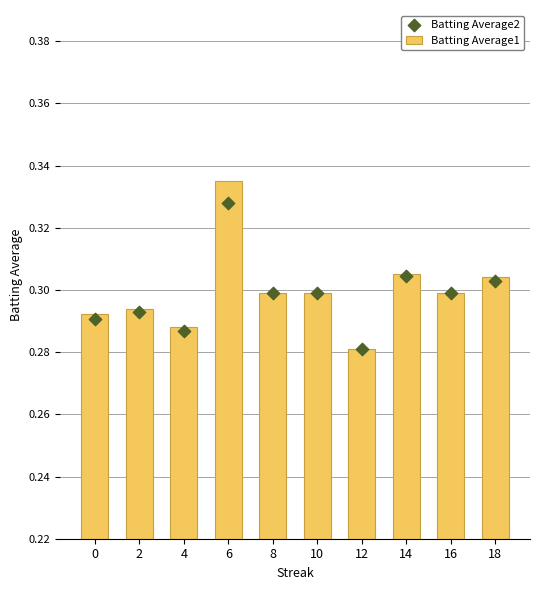

Which series reaches the maximum Y coordinate?

Batting Average1